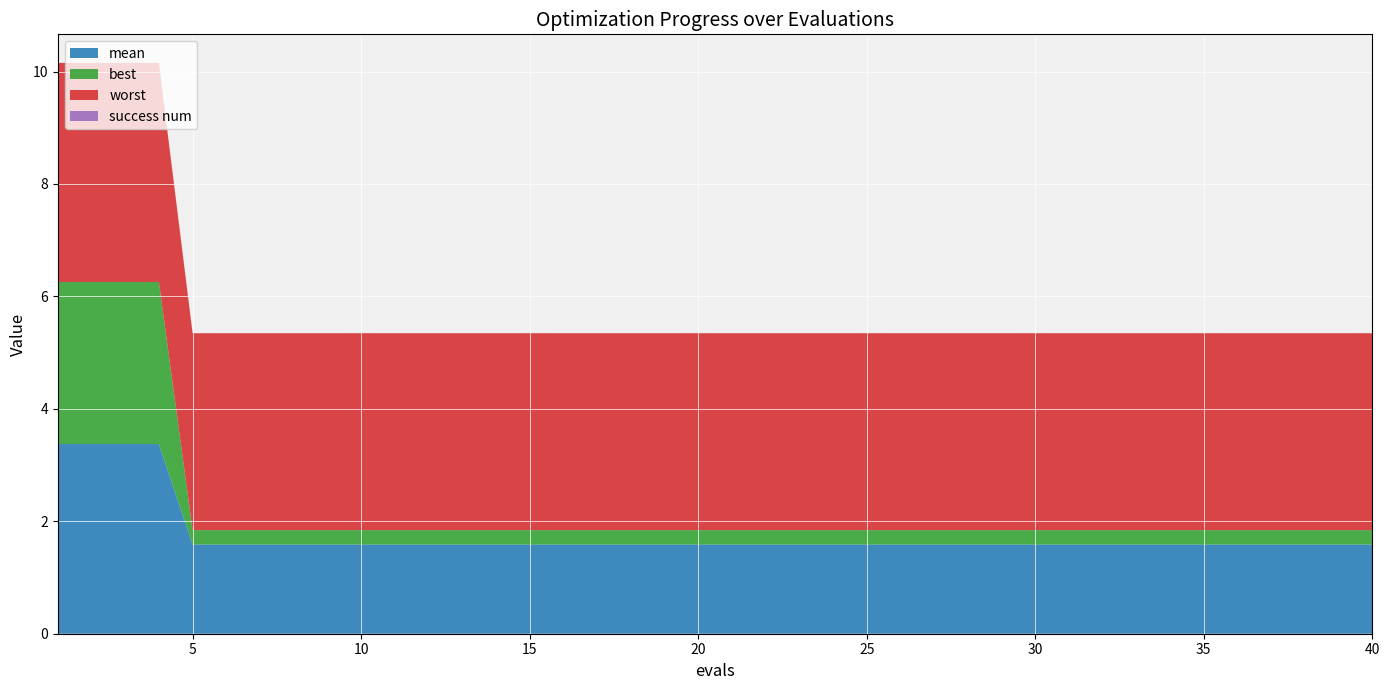

Reading left to right, extract all data points from this chart.

mean: 1=3.4	2=3.4	3=3.4	4=3.4	5=1.6	6=1.6	7=1.6	8=1.6	9=1.6	10=1.6	11=1.6	12=1.6	13=1.6	14=1.6	15=1.6	16=1.6	17=1.6	18=1.6	19=1.6	20=1.6	21=1.6	22=1.6	23=1.6	24=1.6	25=1.6	26=1.6	27=1.6	28=1.6	29=1.6	30=1.6	31=1.6	32=1.6	33=1.6	34=1.6	35=1.6	36=1.6	37=1.6	38=1.6	39=1.6	40=1.6
best: 1=2.9	2=2.9	3=2.9	4=2.9	5=0.3	6=0.3	7=0.3	8=0.3	9=0.3	10=0.3	11=0.3	12=0.3	13=0.3	14=0.3	15=0.3	16=0.3	17=0.3	18=0.3	19=0.3	20=0.3	21=0.3	22=0.3	23=0.3	24=0.3	25=0.3	26=0.3	27=0.3	28=0.3	29=0.3	30=0.3	31=0.3	32=0.3	33=0.3	34=0.3	35=0.3	36=0.3	37=0.3	38=0.3	39=0.3	40=0.3
worst: 1=3.9	2=3.9	3=3.9	4=3.9	5=3.5	6=3.5	7=3.5	8=3.5	9=3.5	10=3.5	11=3.5	12=3.5	13=3.5	14=3.5	15=3.5	16=3.5	17=3.5	18=3.5	19=3.5	20=3.5	21=3.5	22=3.5	23=3.5	24=3.5	25=3.5	26=3.5	27=3.5	28=3.5	29=3.5	30=3.5	31=3.5	32=3.5	33=3.5	34=3.5	35=3.5	36=3.5	37=3.5	38=3.5	39=3.5	40=3.5
success num: 1=0.0	2=0.0	3=0.0	4=0.0	5=0.0	6=0.0	7=0.0	8=0.0	9=0.0	10=0.0	11=0.0	12=0.0	13=0.0	14=0.0	15=0.0	16=0.0	17=0.0	18=0.0	19=0.0	20=0.0	21=0.0	22=0.0	23=0.0	24=0.0	25=0.0	26=0.0	27=0.0	28=0.0	29=0.0	30=0.0	31=0.0	32=0.0	33=0.0	34=0.0	35=0.0	36=0.0	37=0.0	38=0.0	39=0.0	40=0.0